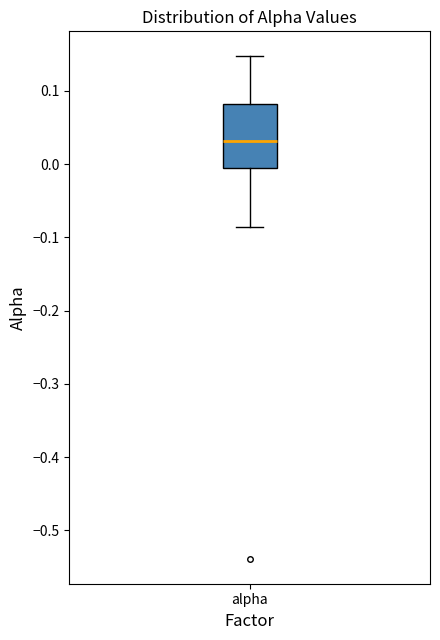

Read this box plot against the y-axis: the position of the median line, the range covered by the box, and the ends of both whiskers. The values are not printed on the chart, so give them approximately, as read against the axis.

median 0.03, box -0.01 to 0.08, whiskers -0.09 to 0.15